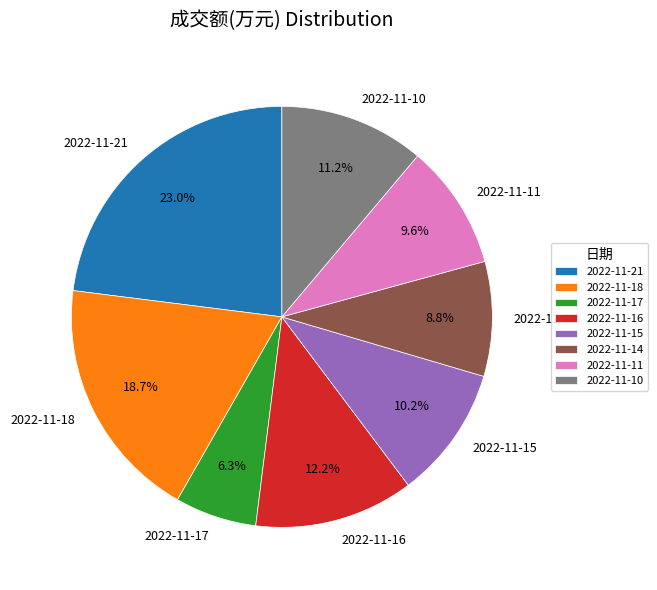

Combined, what portion of the pie is 2022-11-18 and 2022-11-15?

28.9%